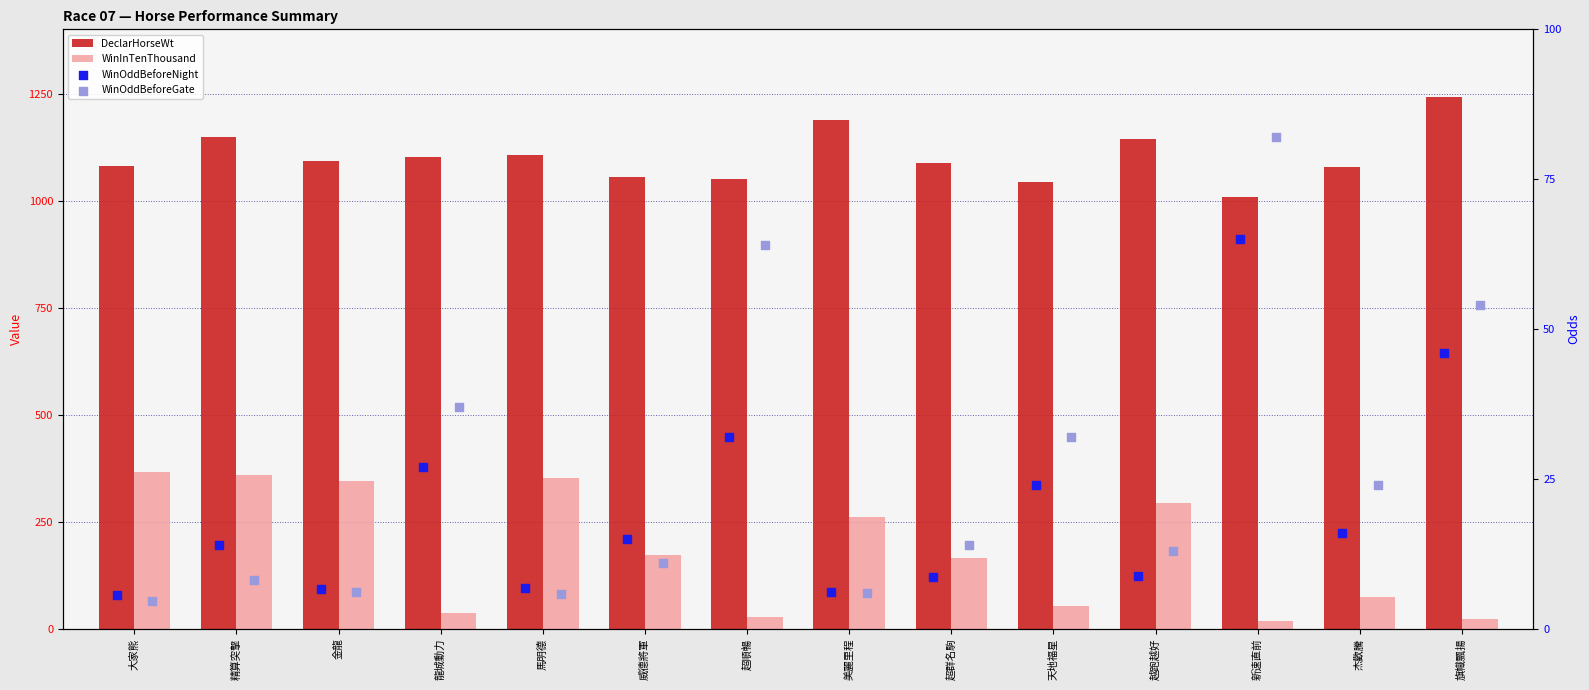

What are all the series names shown in the legend?

DeclarHorseWt, WinInTenThousand, WinOddBeforeNight, WinOddBeforeGate